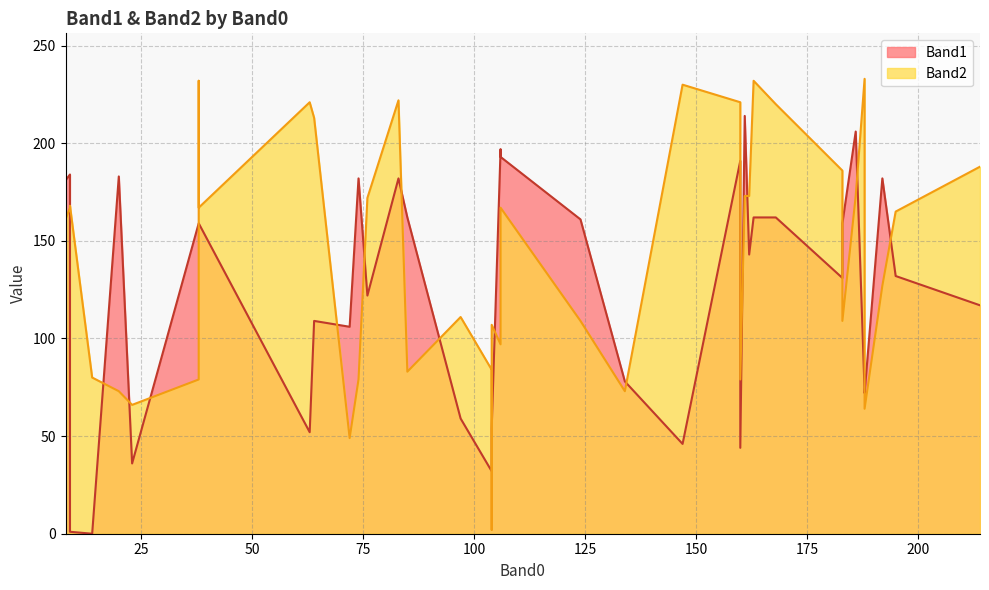

In Band2, how many points are lower than both neighbors (excluding endpoints)?

11